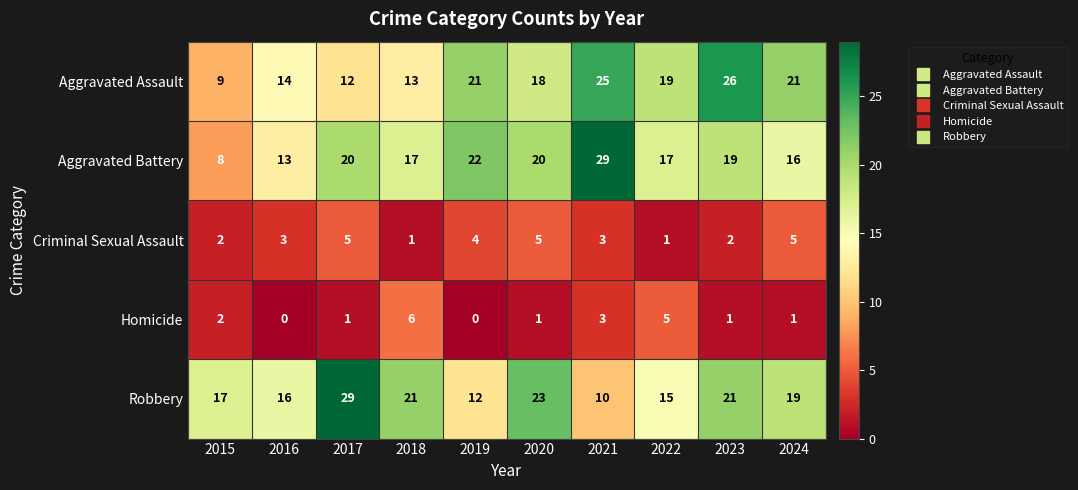

What is the maximum value for Homicide?

6